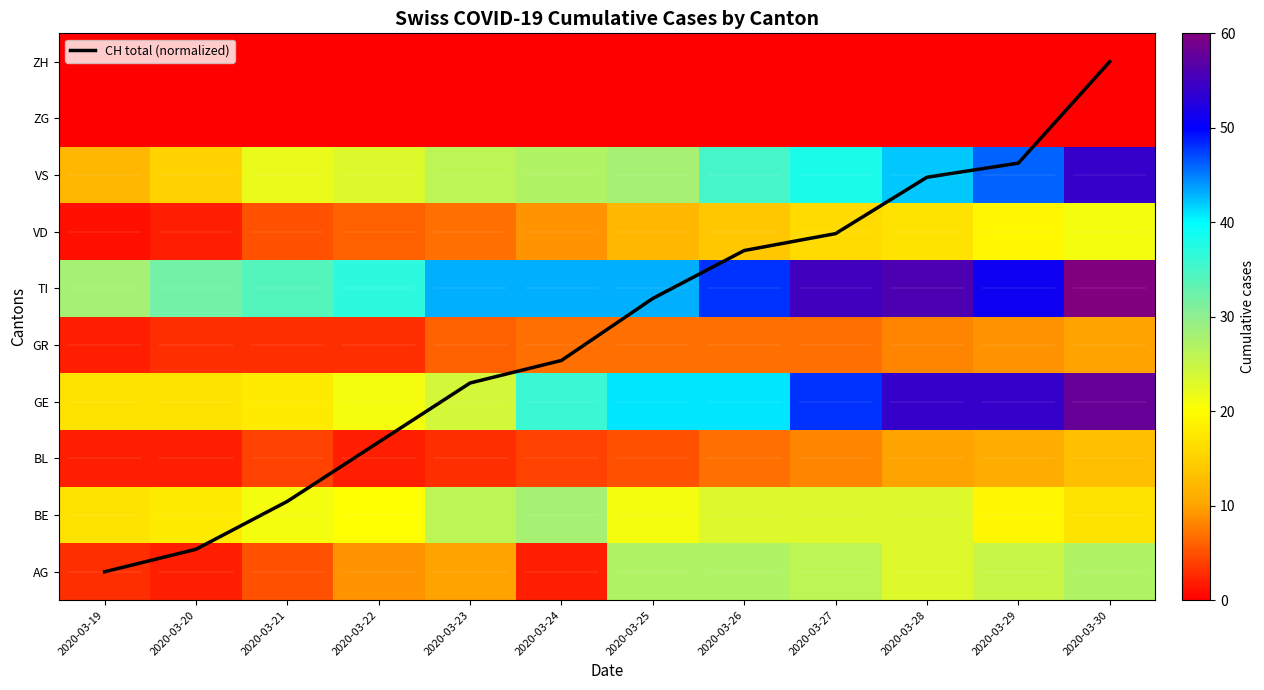

How many distinct data groups are displayed?

11